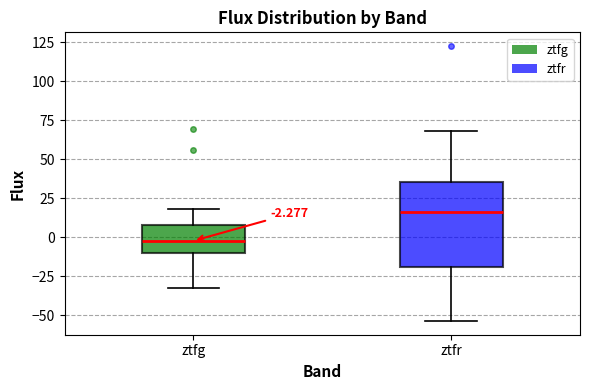

Comparing the boxes themselves (not the whiskers), which one is the tallest?

ztfr